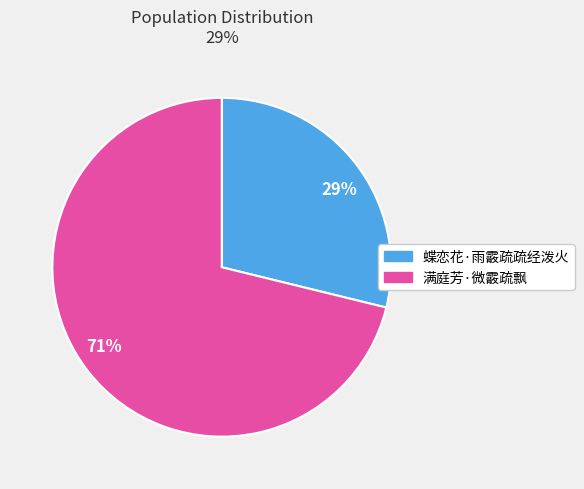

Is the sum of 蝶恋花·雨霰疏疏经泼火 and 满庭芳·微霰疏飘 greater than half?

Yes